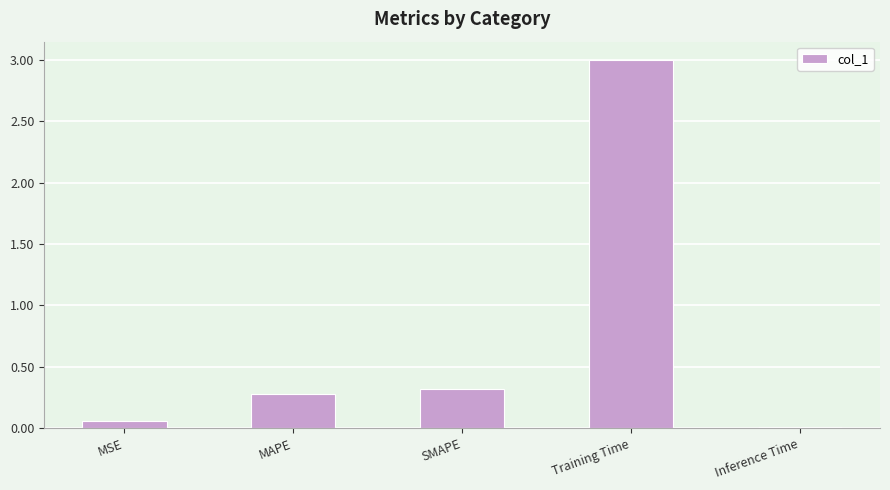

What position from the left is MAPE?

2